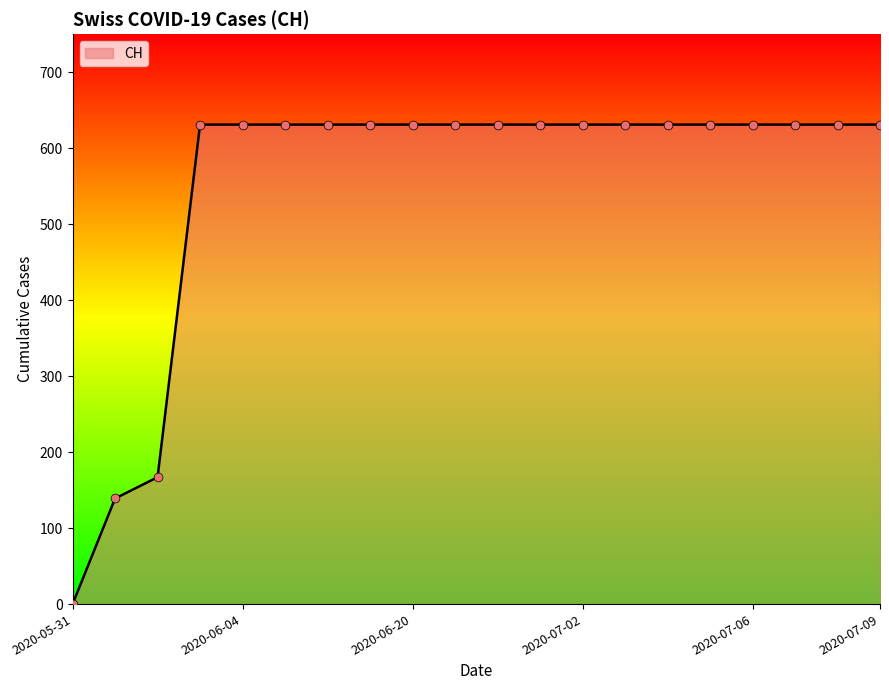

What is the maximum value shown in the chart?

631